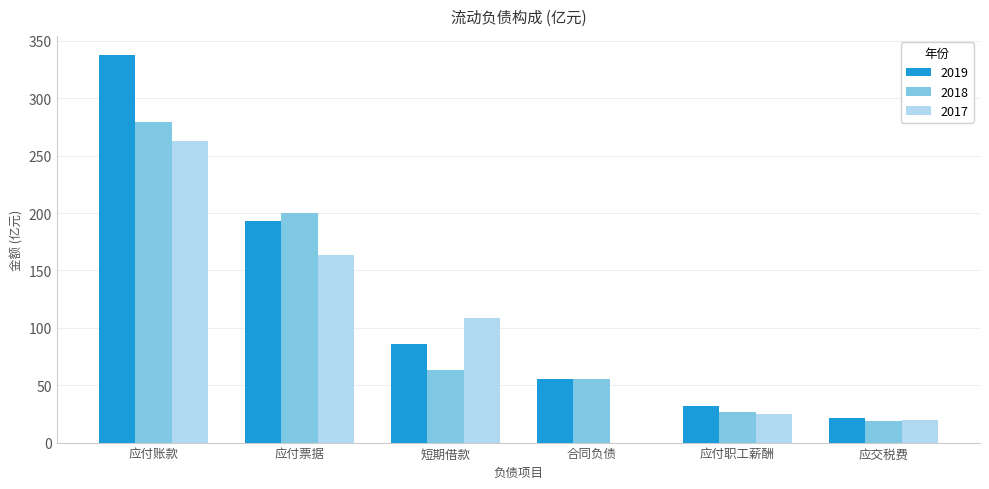

How many values in the 2017 series exceed 108?

3